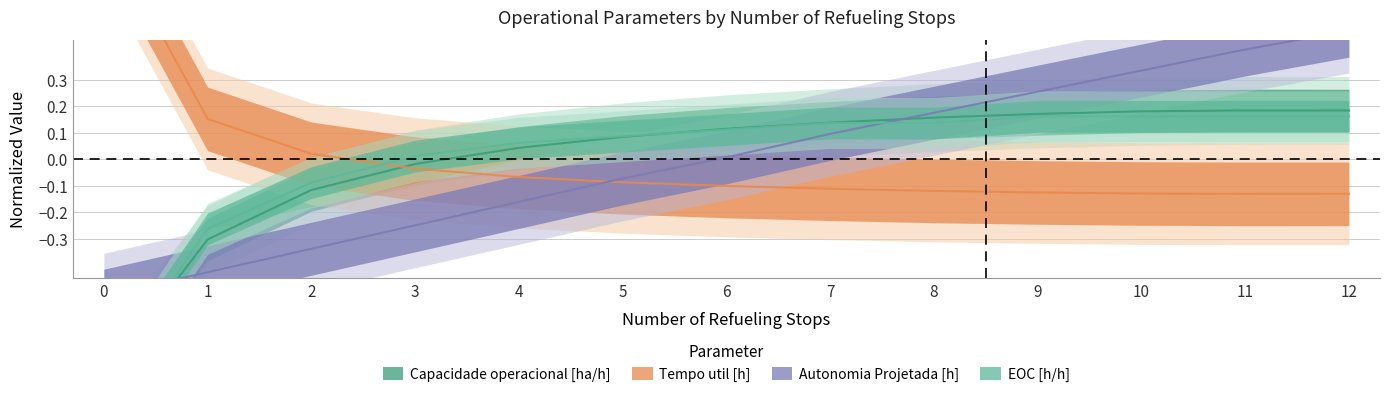

What is the difference between the Autonomia Projetada [h] values at 5 and 1?

0.4